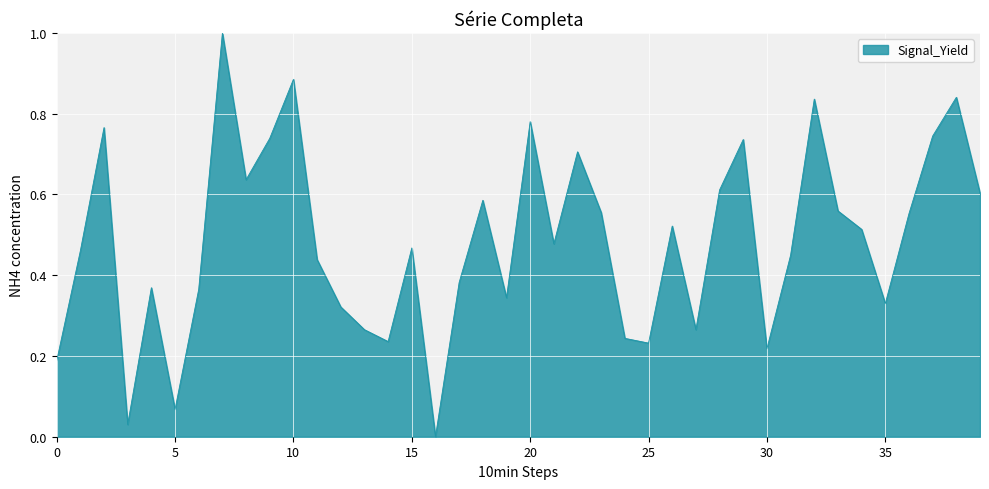

What is the difference between the maximum and minimum values?

1.0